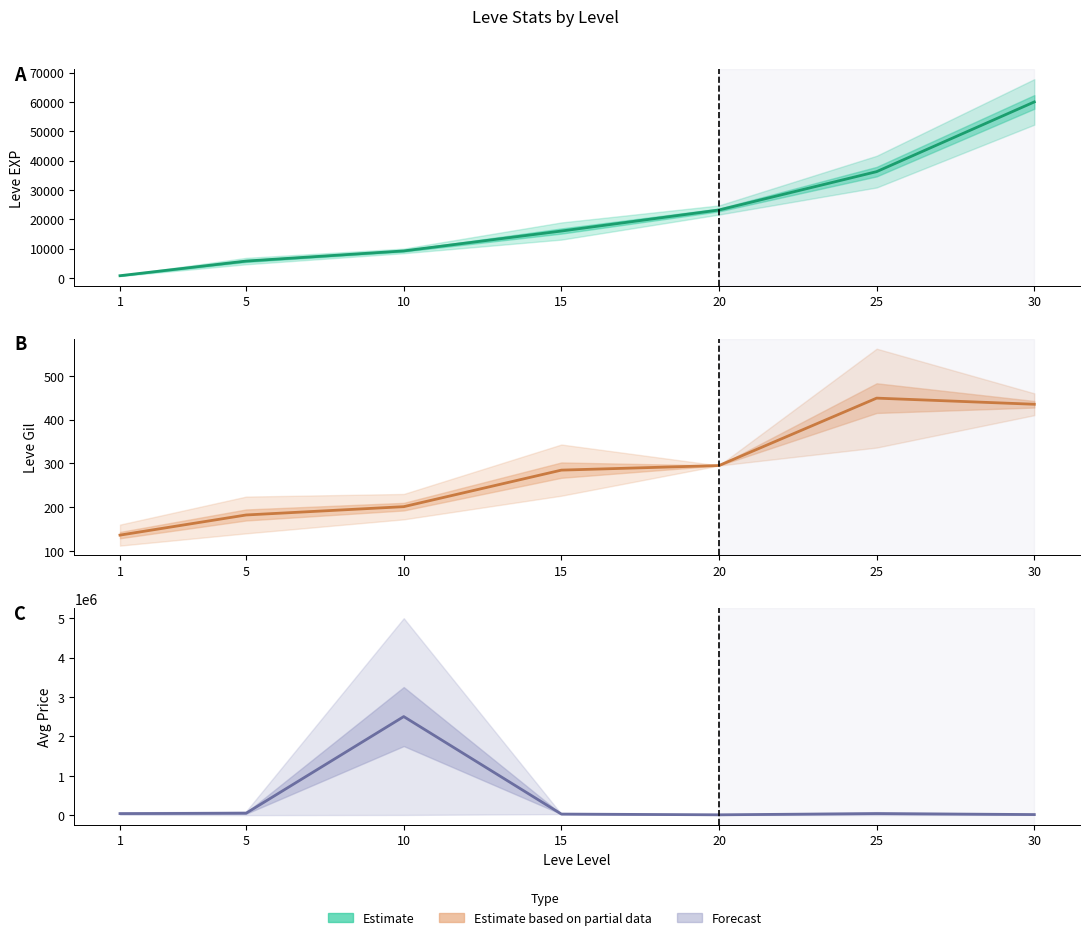

What is the minimum value for Leve EXP?

765.0